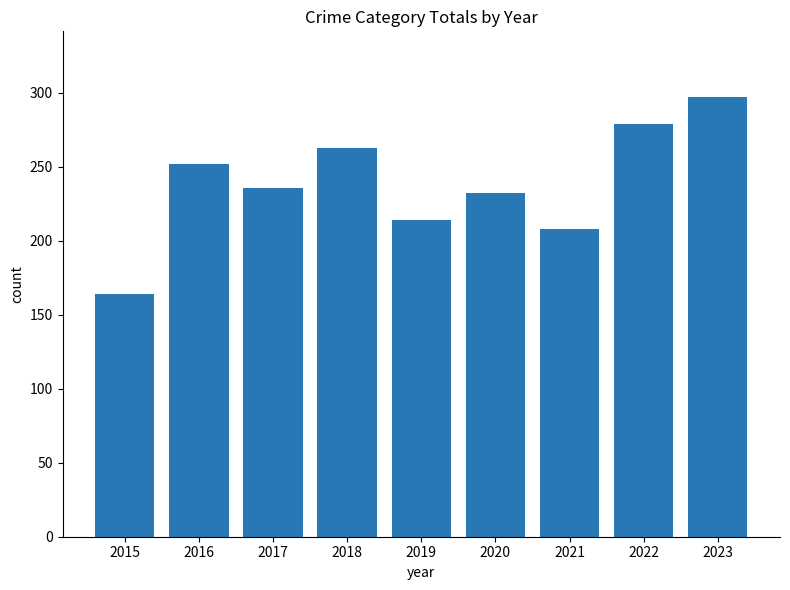

What is the value of the 4th bar from the left?

263